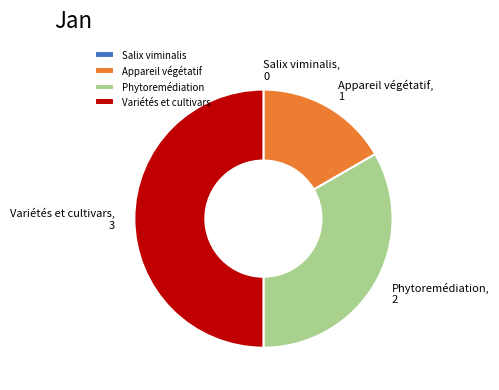

Which slice is the largest?

Variétés et cultivars